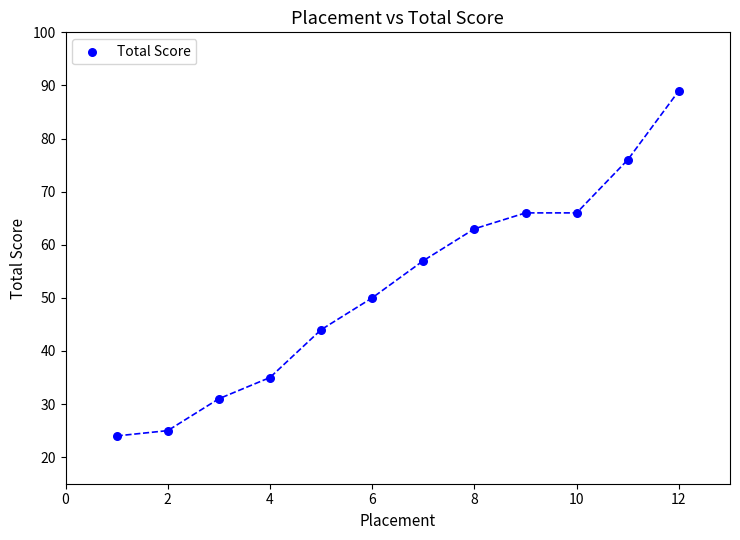

What is the average Y value?

52